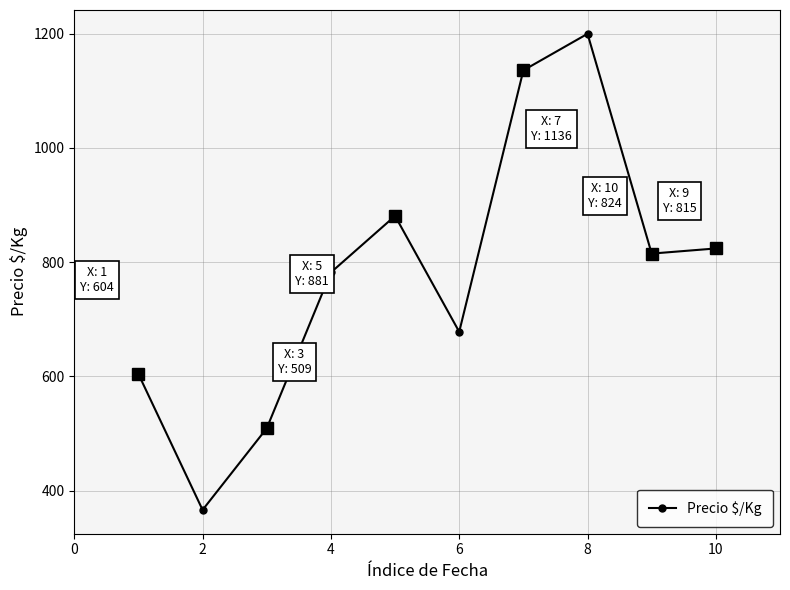

What is the smallest value displayed?

366